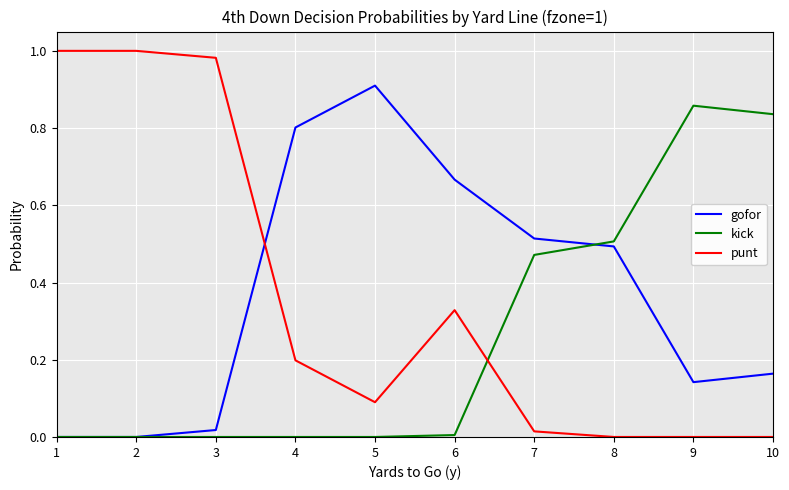

At 4, list the series in order from smallest to largest.

kick, punt, gofor